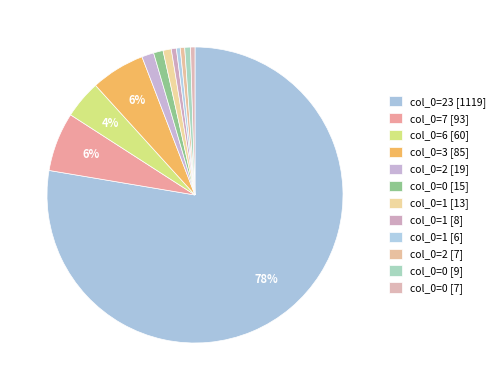

What is the smallest slice in the pie chart?

1